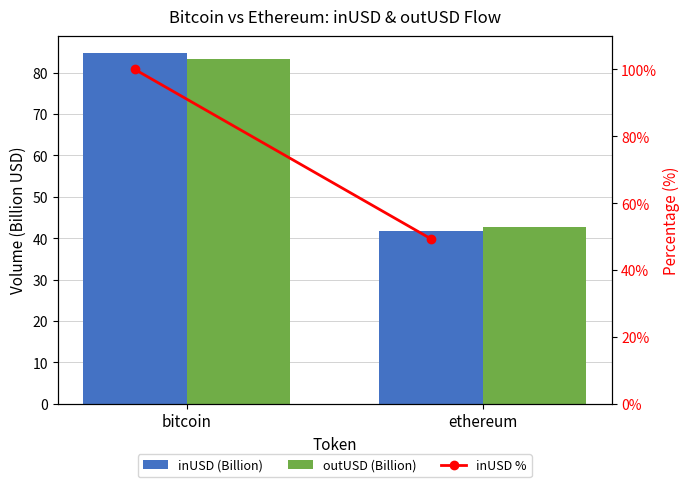

What is the highest value of the inUSD (Billion) series?

84.6